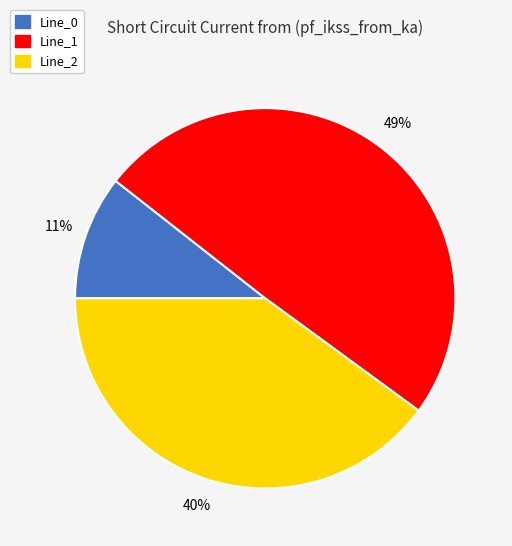

Is there a majority slice in this chart?

No